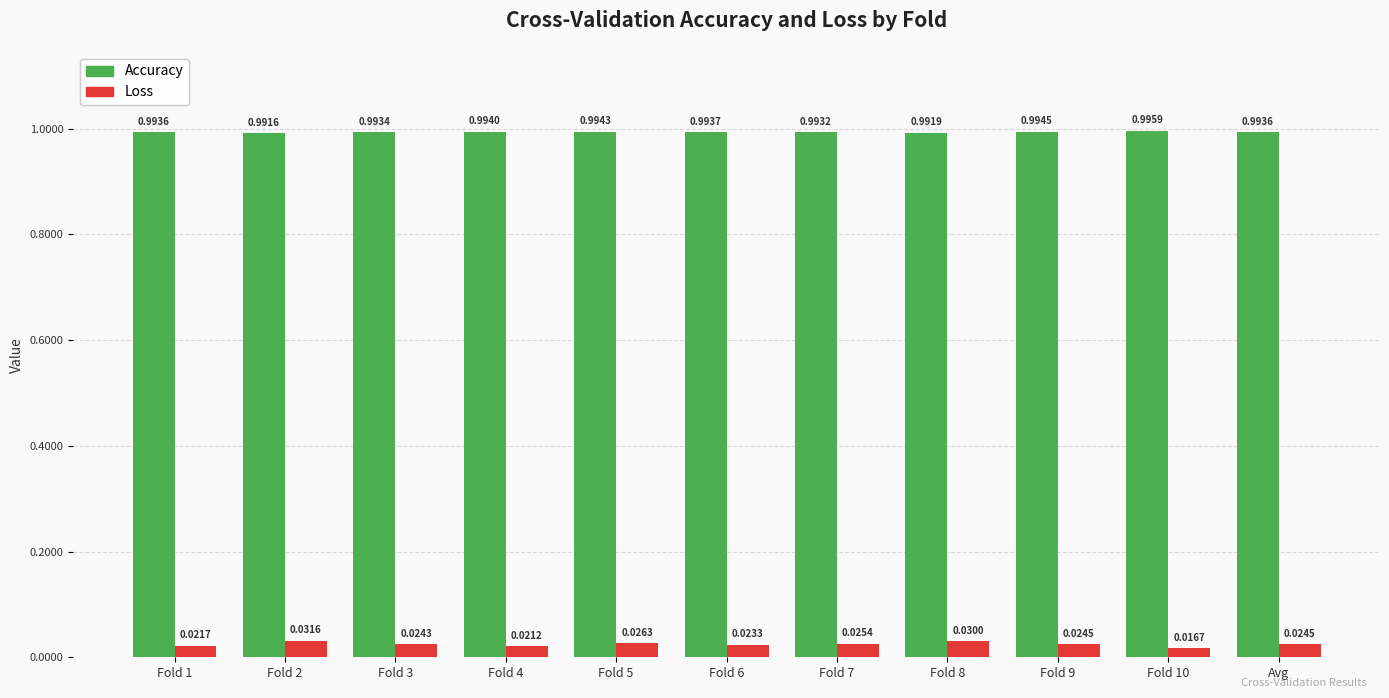

Where is Accuracy nearest to the value 0?

Fold 2